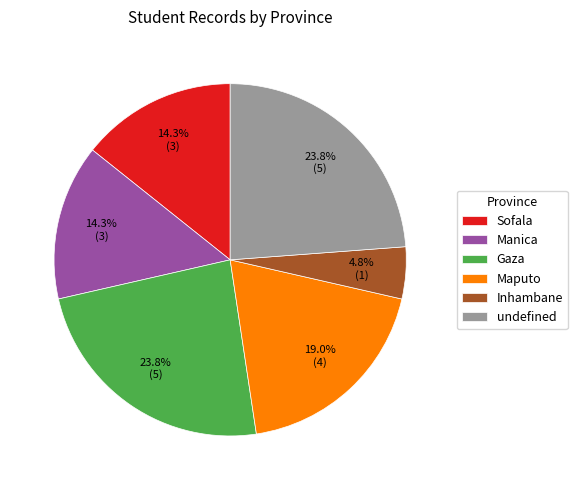

To the nearest percent, what is the average slice percentage?

17%